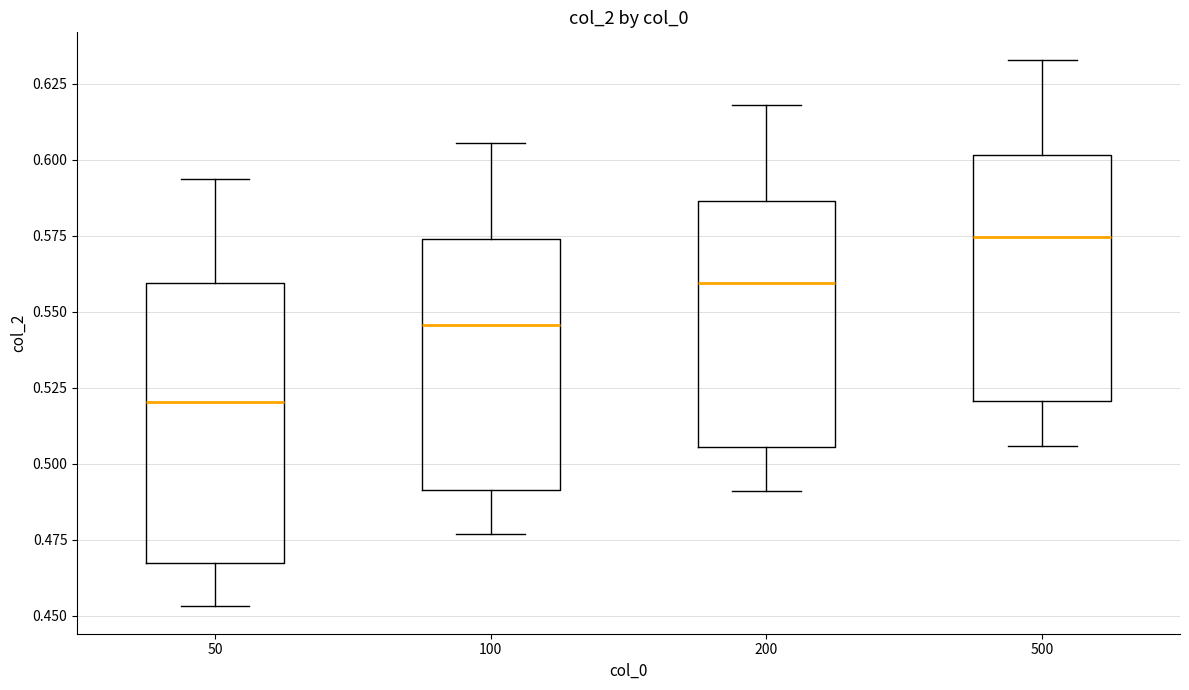

Reading left to right, transcribe this box plot: for each box, give where its median line is, the range the box spans, and where its two whiskers end, as read against the y-axis. The values are not printed on the chart, so give them approximately, as read against the axis.

50: median 0.520, box 0.465 to 0.560, whiskers 0.455 to 0.595
100: median 0.545, box 0.490 to 0.575, whiskers 0.475 to 0.605
200: median 0.560, box 0.505 to 0.585, whiskers 0.490 to 0.620
500: median 0.575, box 0.520 to 0.600, whiskers 0.505 to 0.635